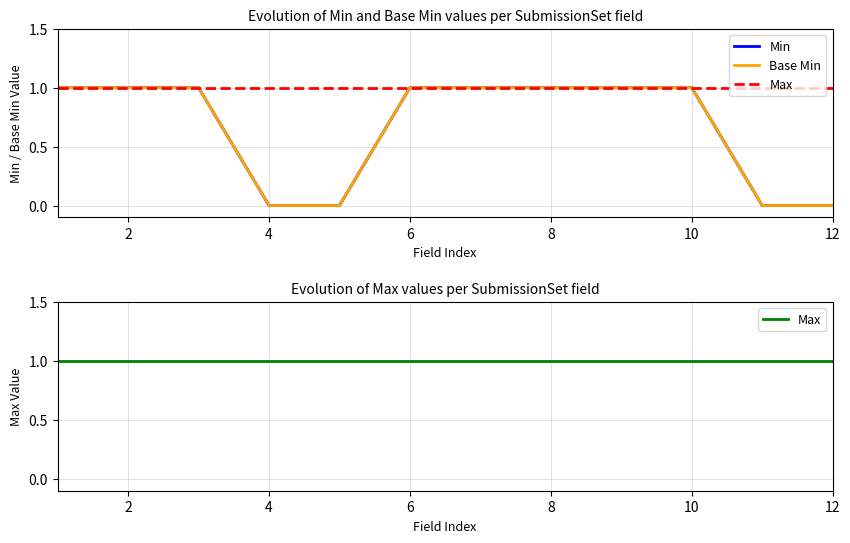

Reading left to right, extract all data points from this chart.

Min: 1	1	1	0	0	1	1	1	1	1	0	0
Base Min: 1	1	1	0	0	1	1	1	1	1	0	0
Max: 1	1	1	1	1	1	1	1	1	1	1	1